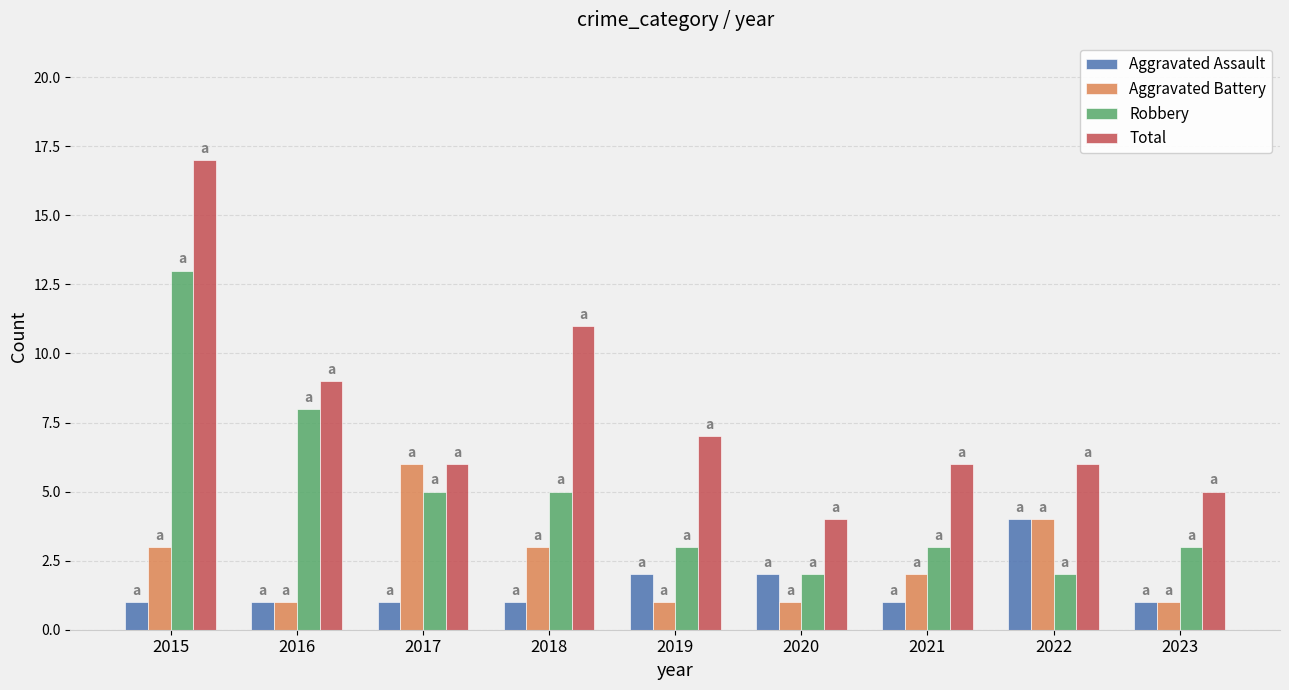

What is the spread (max minus min) of values at 2019?

6